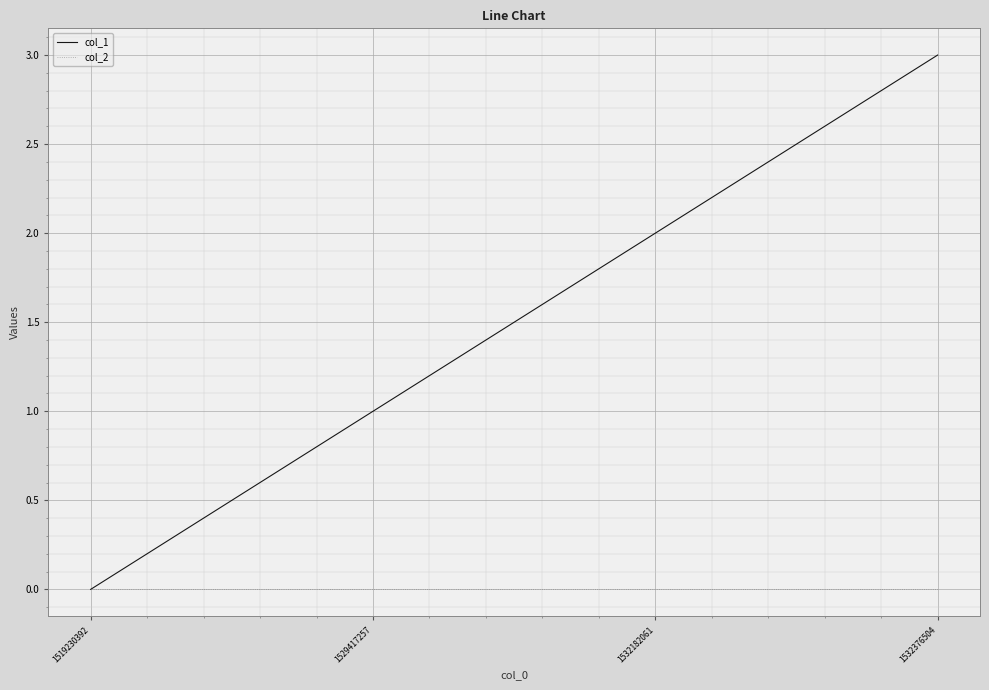

What is the maximum value shown in the chart?

3